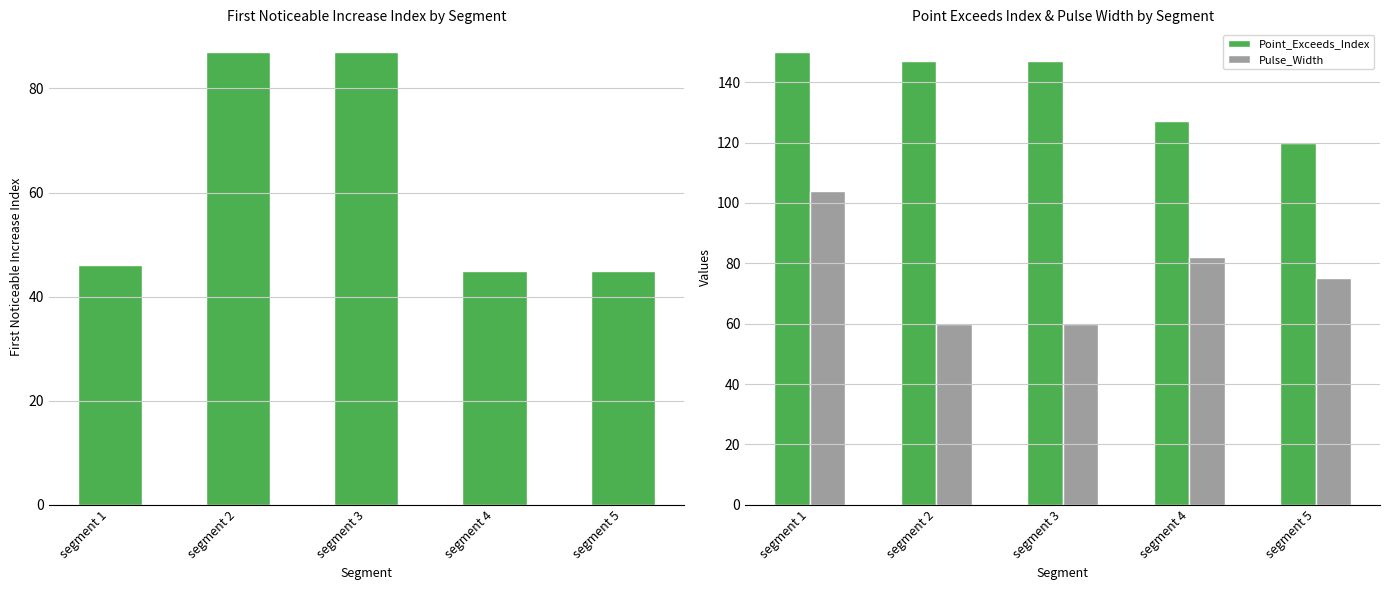

Reading left to right, extract all data points from this chart.

First_Noticeable_Increase_Index: segment 1=46	segment 2=87	segment 3=87	segment 4=45	segment 5=45
Point_Exceeds_Index: segment 1=150	segment 2=147	segment 3=147	segment 4=127	segment 5=120
Pulse_Width: segment 1=104	segment 2=60	segment 3=60	segment 4=82	segment 5=75